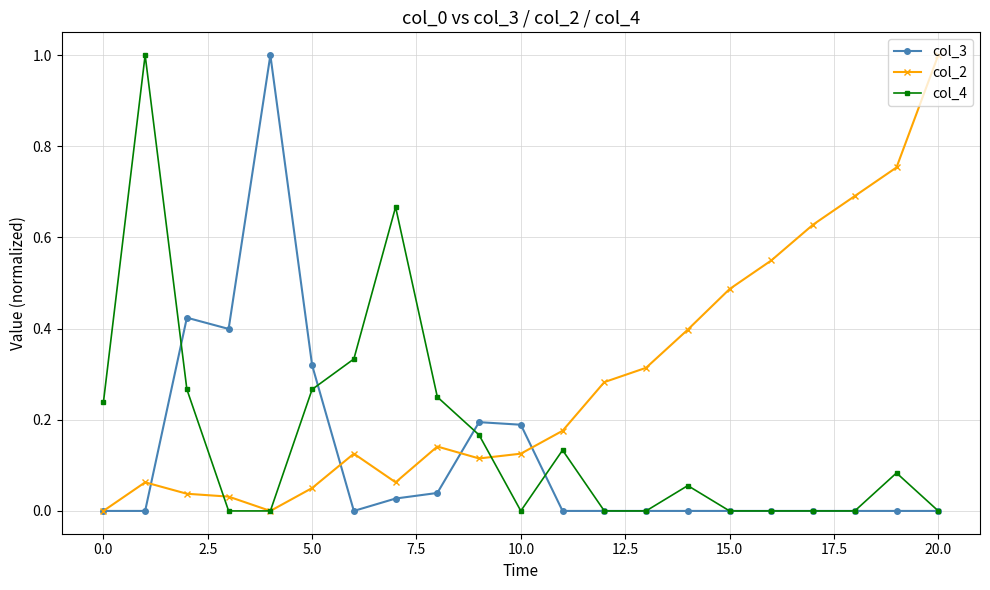

Rank the series by their average value, from lowest to highest.

col_3, col_4, col_2